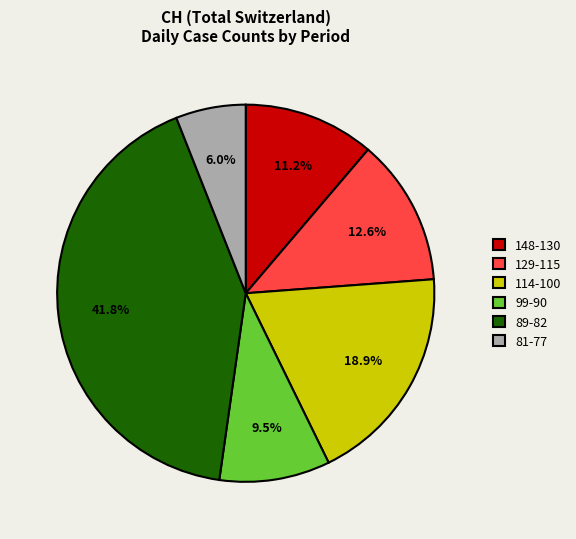

To the nearest percent, what is the average slice percentage?

17%